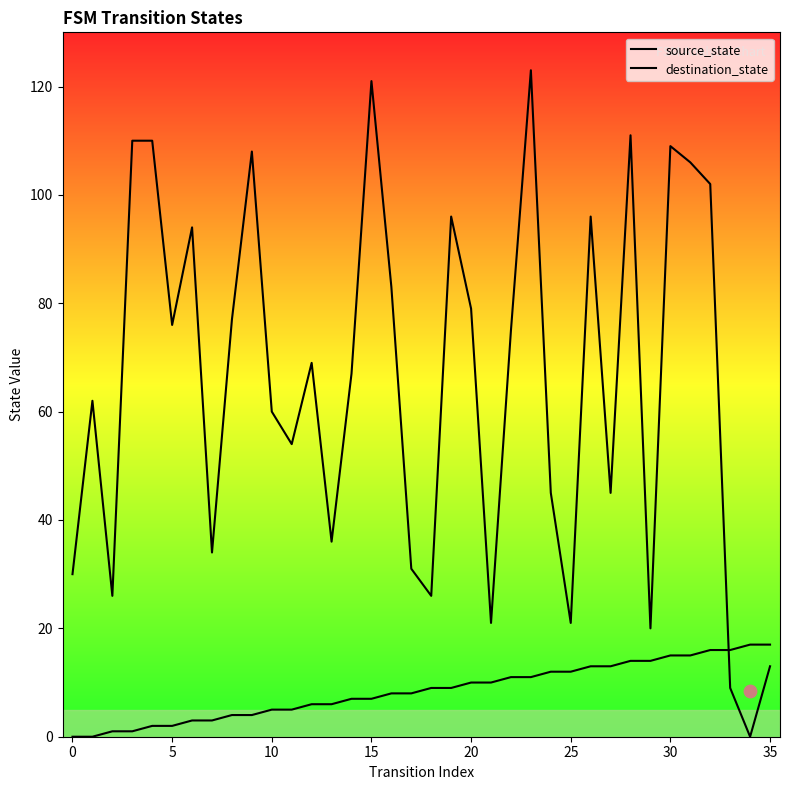

At which category is the sum across all series the highest?

23